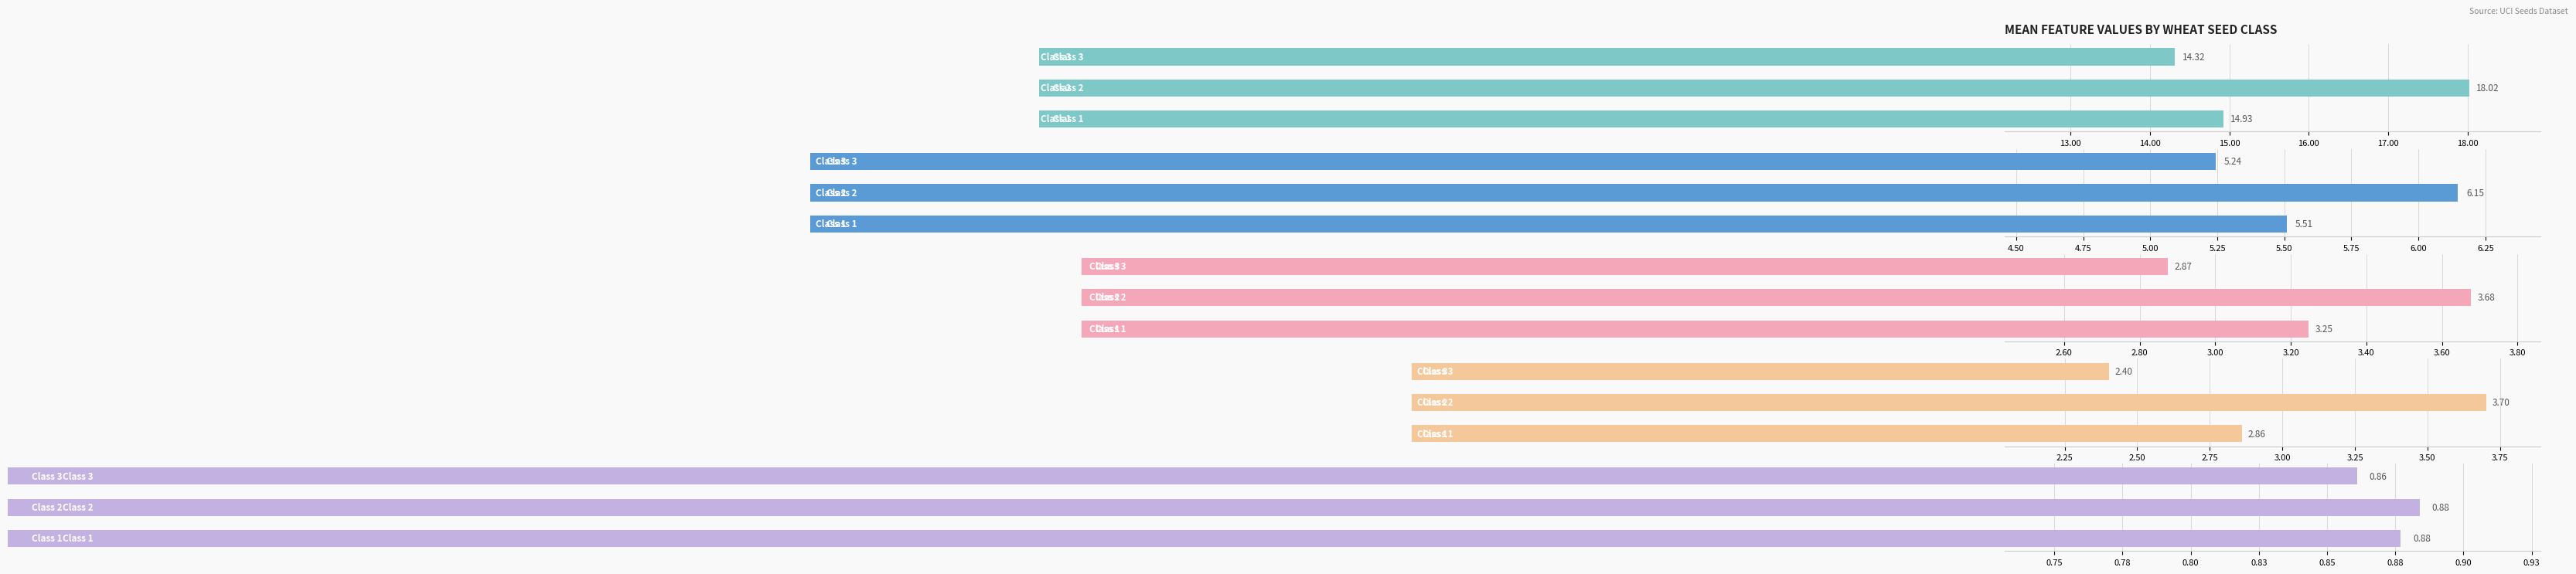

Reading left to right, what are all the values shown in this chart?

Area: 12.00=14.9	13.00=18.0	14.00=14.3
Kernel Length: 12.00=5.5	13.00=6.1	14.00=5.2
Kernel Width: 12.00=3.2	13.00=3.7	14.00=2.9
Asymmetry Coefficient: 12.00=2.9	13.00=3.7	14.00=2.4
Compactness: 12.00=0.9	13.00=0.9	14.00=0.9